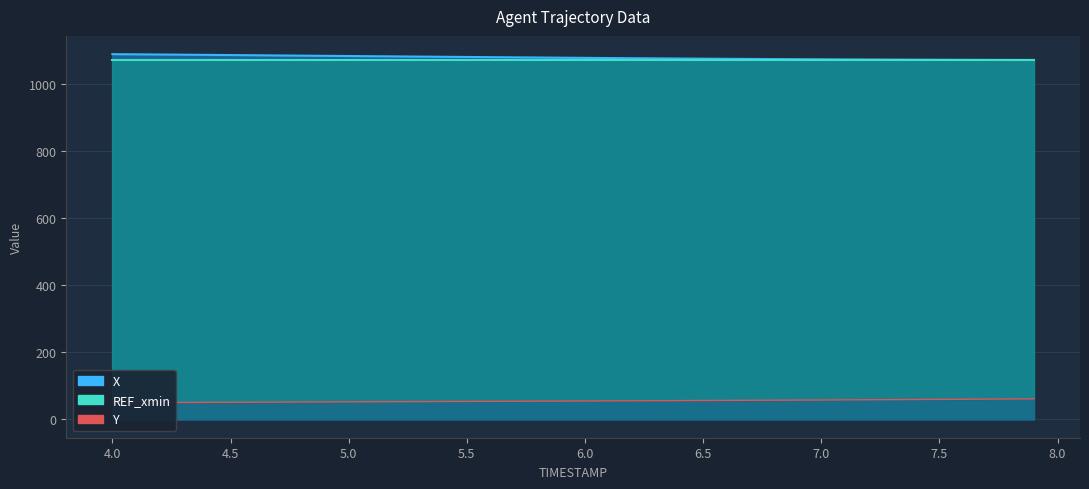

What is the difference between the maximum and minimum values in the X series?

17.3